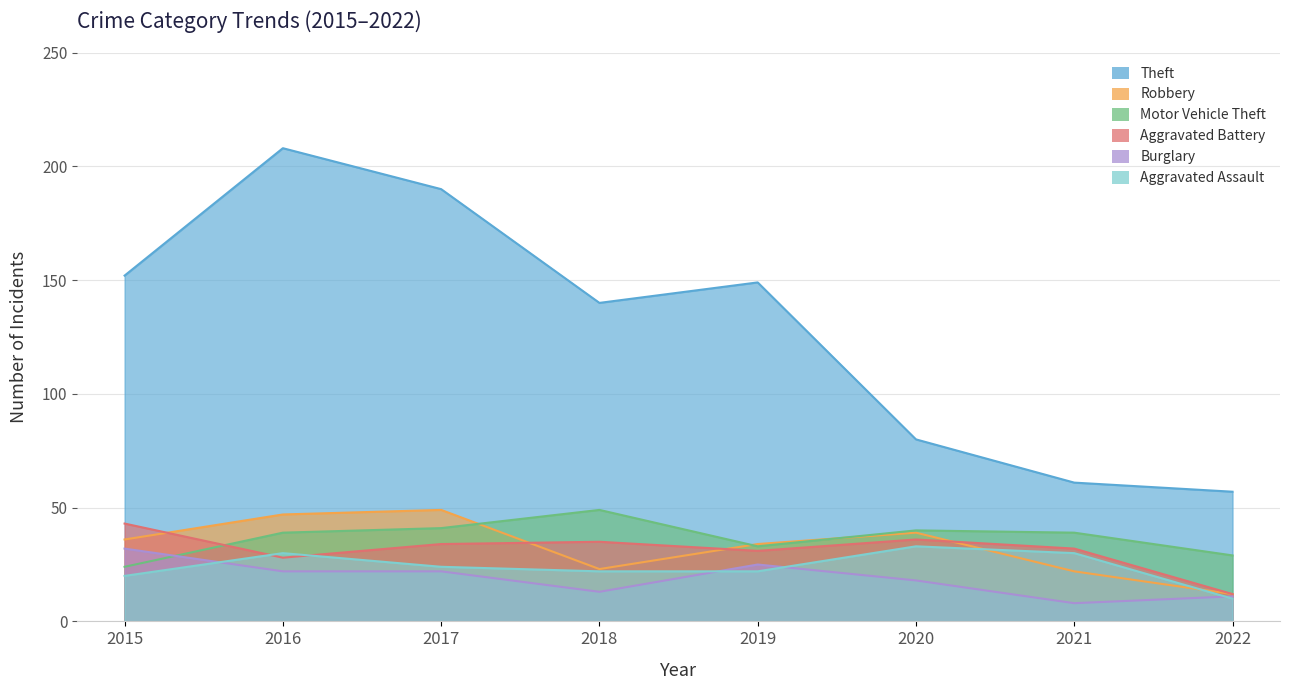

Does the chart display data point markers on the line(s)?

No